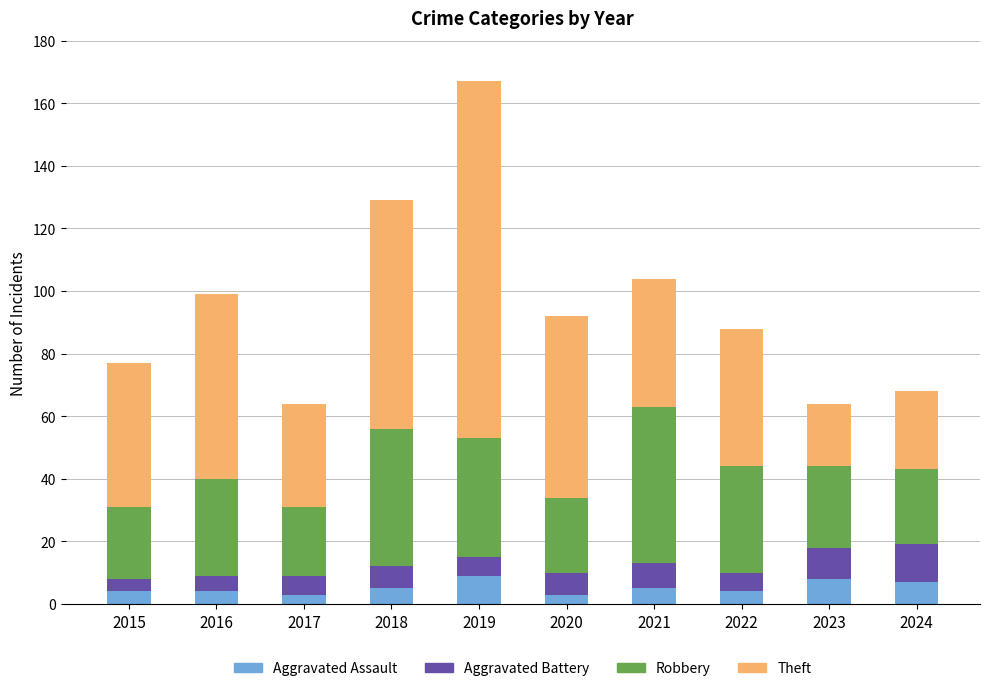

What is the sum of the Aggravated Assault values at 2018 and 2021?

10